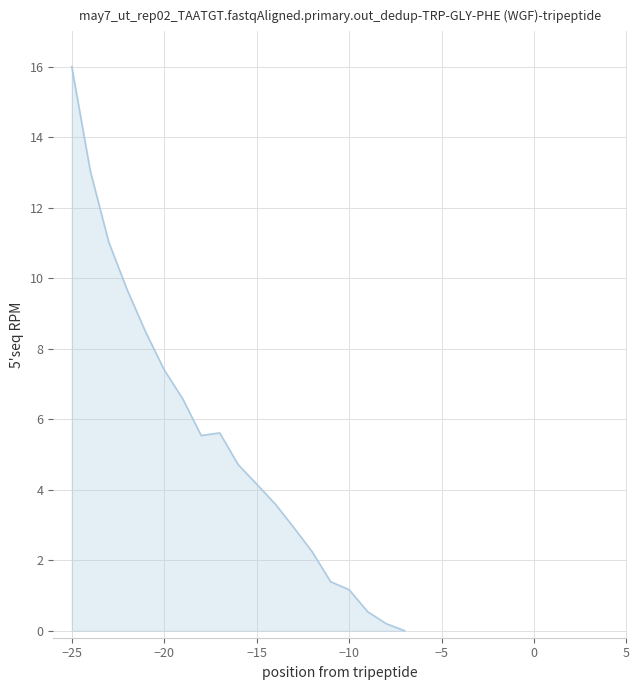

What is the difference between the maximum and minimum values?

16.0